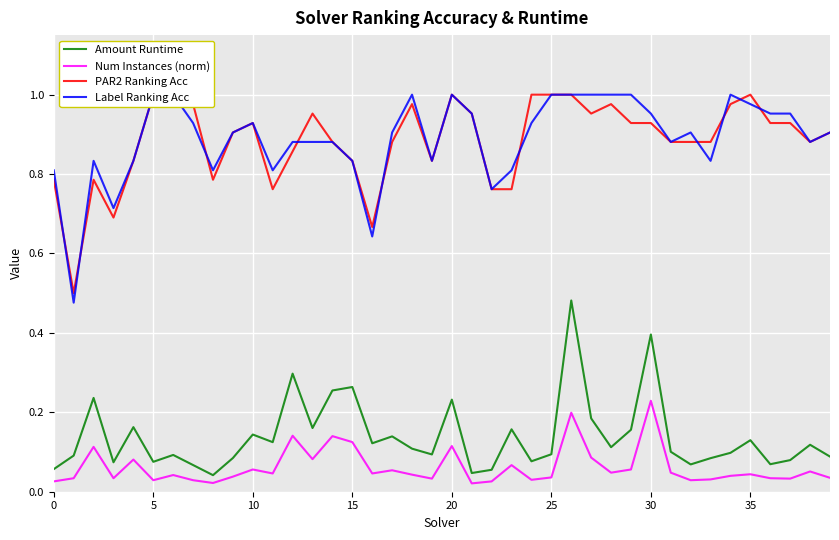

What is the value of the PAR2 Ranking Acc point at the 14th from the left?

1.0